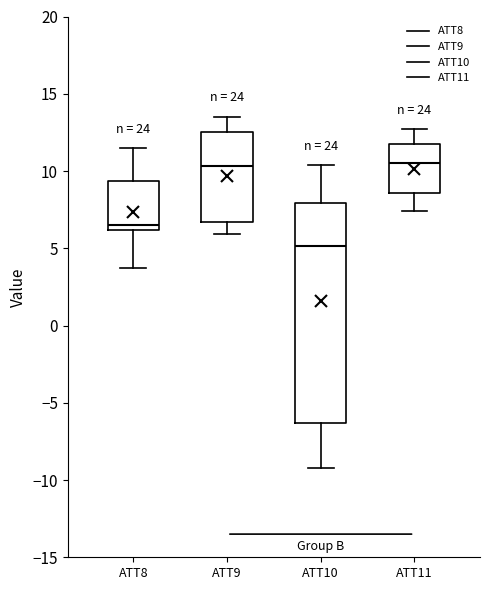

Reading left to right, transcribe this box plot: for each box, give where its median line is, the range the box spans, and where its two whiskers end, as read against the y-axis. The values are not printed on the chart, so give them approximately, as read against the axis.

ATT8: median 6.5, box 6.0 to 9.5, whiskers 3.5 to 11.5
ATT9: median 10.5, box 6.5 to 12.5, whiskers 6.0 to 13.5
ATT10: median 5.0, box -6.5 to 8.0, whiskers -9.0 to 10.5
ATT11: median 10.5, box 8.5 to 12.0, whiskers 7.5 to 12.5